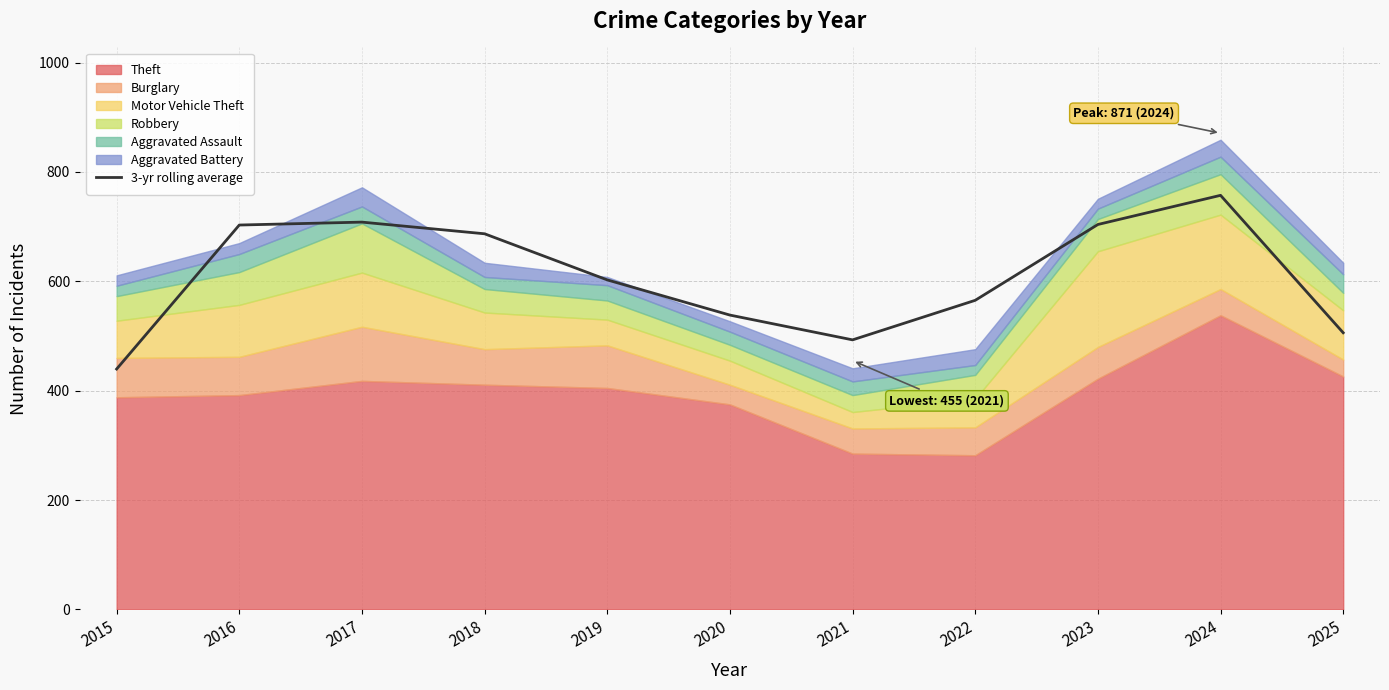

What is the change in value from 2017 to 2018?

-21.3